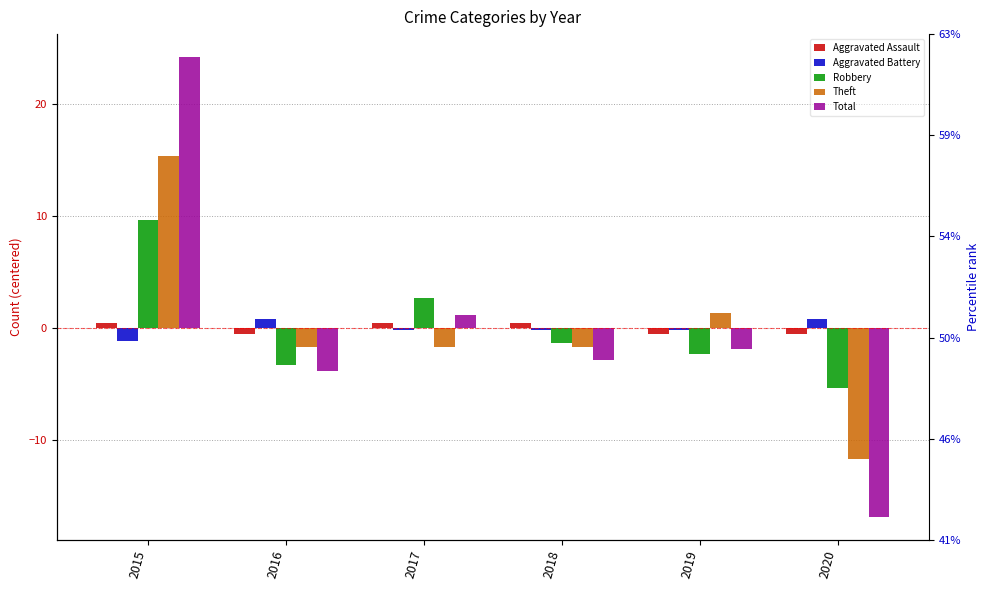

What is the maximum value shown in the chart?

24.2